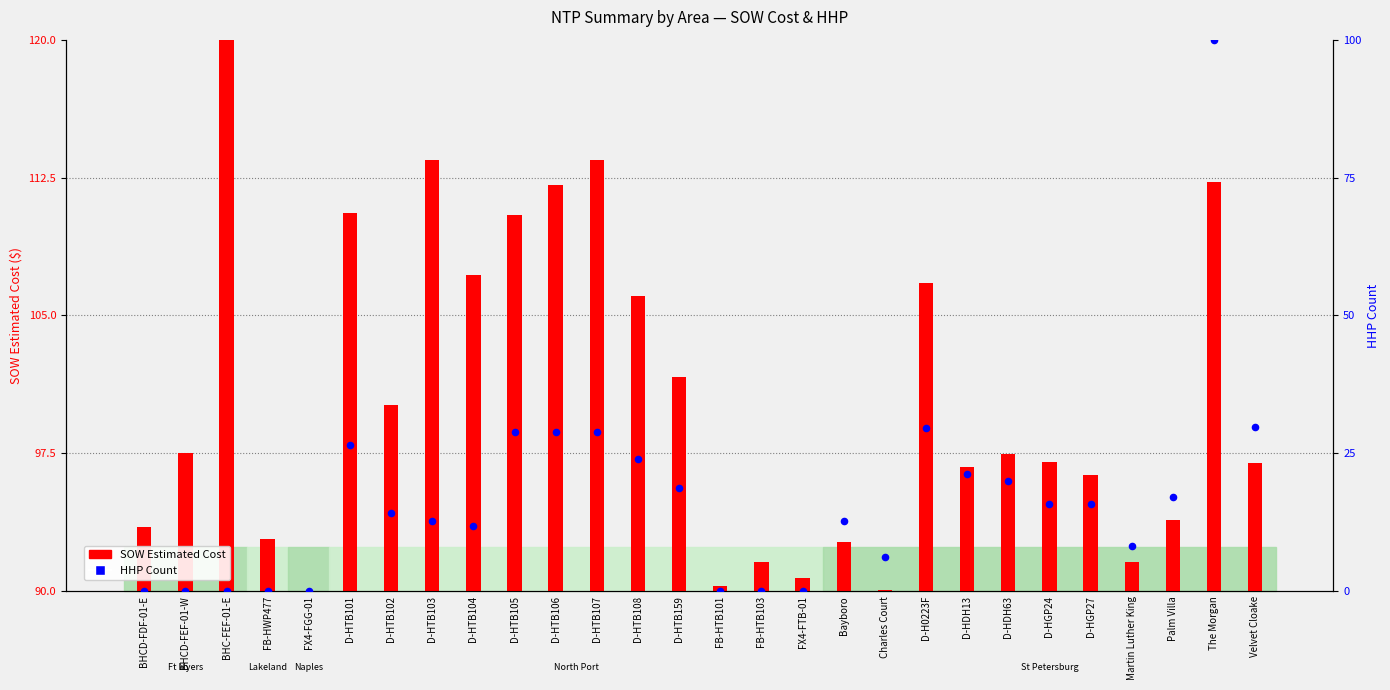

Is the value of SOW Estimated Cost (scaled) at Velvet Cloake greater than the value of HHP Count (scaled) at D-H0223F?

No